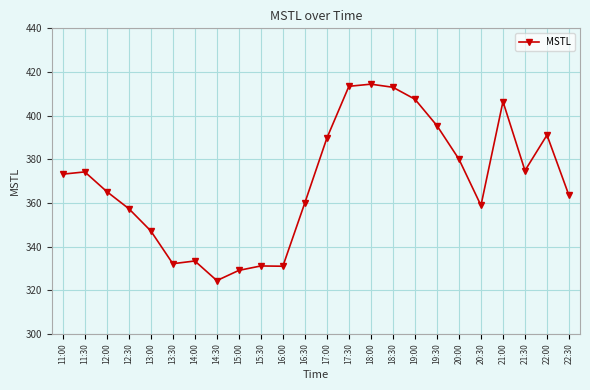

Does the chart have visible grid lines?

Yes